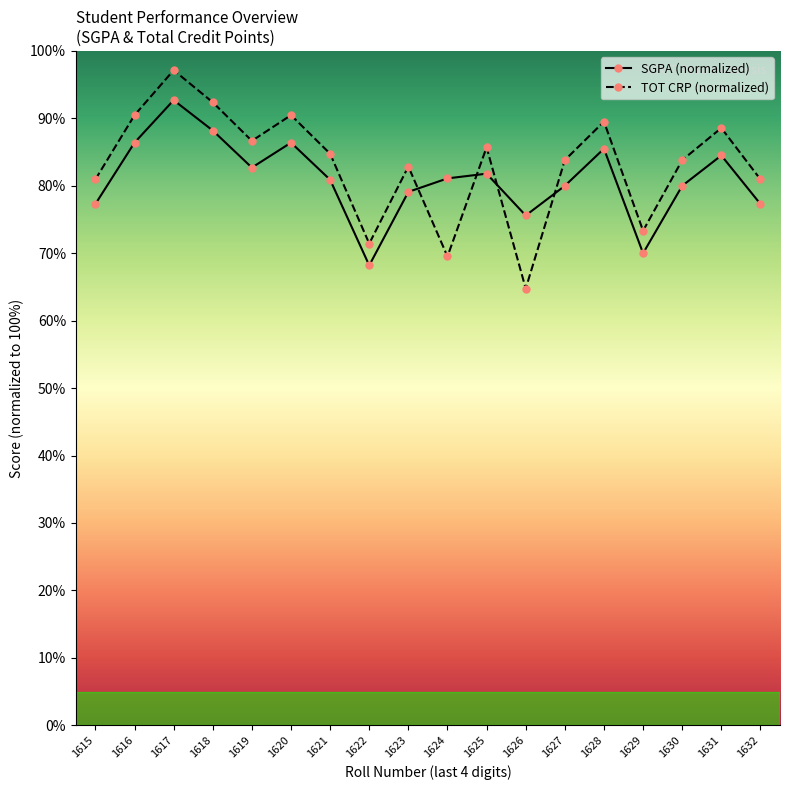

At how many categories does at least one series exceed 78?

15